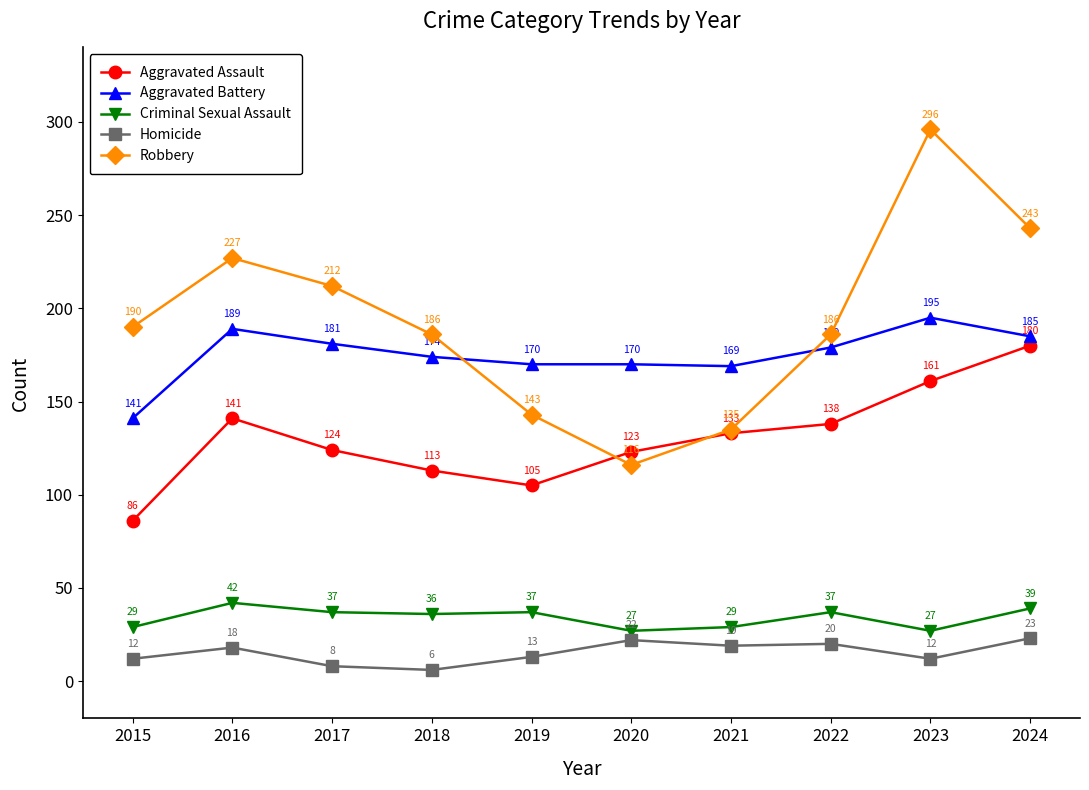

Is the value of Homicide at 2015 greater than the value of Aggravated Battery at 2017?

No